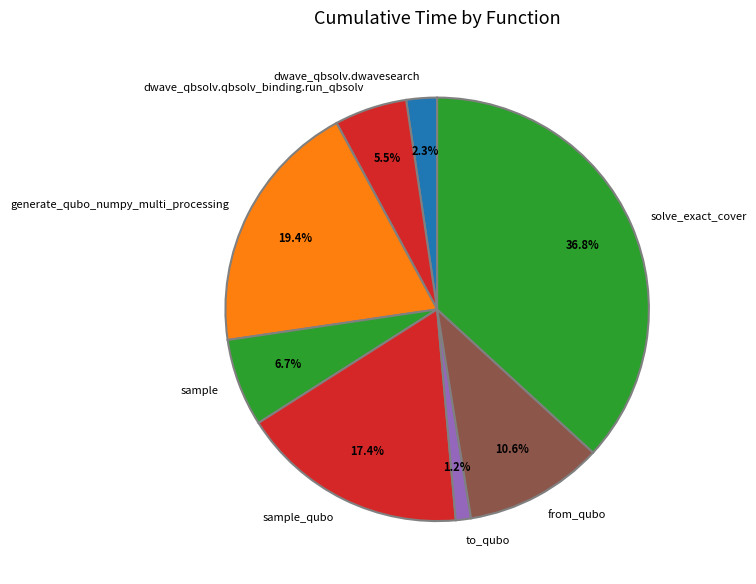

The generate_qubo_numpy_multi_processing slice represents 33% of the pie. True or false?

False